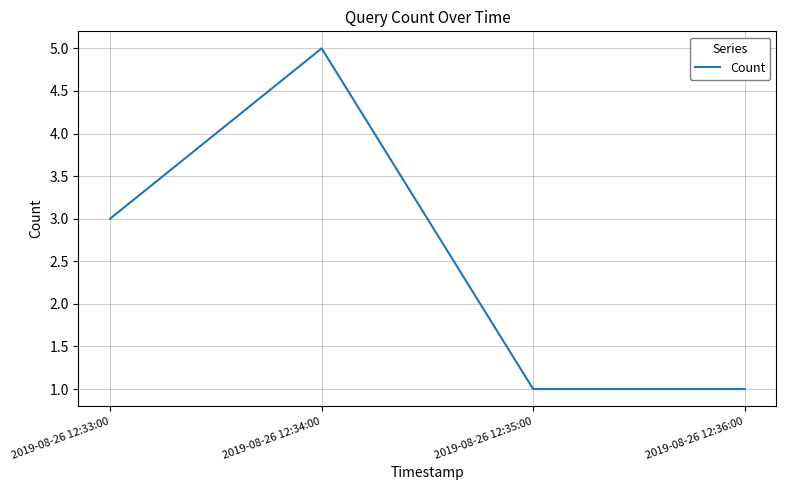

What position from the left is 2019-08-26 12:33:00?

1